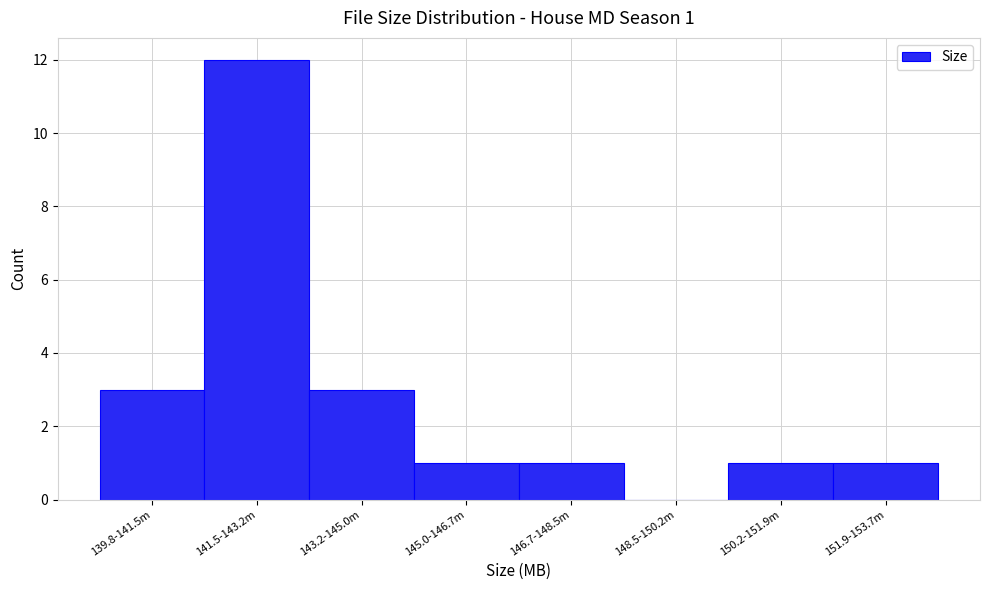

Reading left to right, transcribe all the data shown in this chart.

139.8-141.5m=3	141.5-143.2m=12	143.2-145.0m=3	145.0-146.7m=1	146.7-148.5m=1	148.5-150.2m=0	150.2-151.9m=1	151.9-153.7m=1